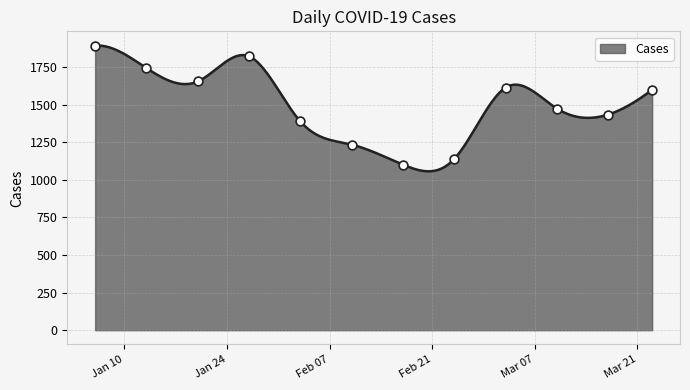

Approximately how many times larger is the value at 2023-01-13 compared to 2023-01-20?

1.1